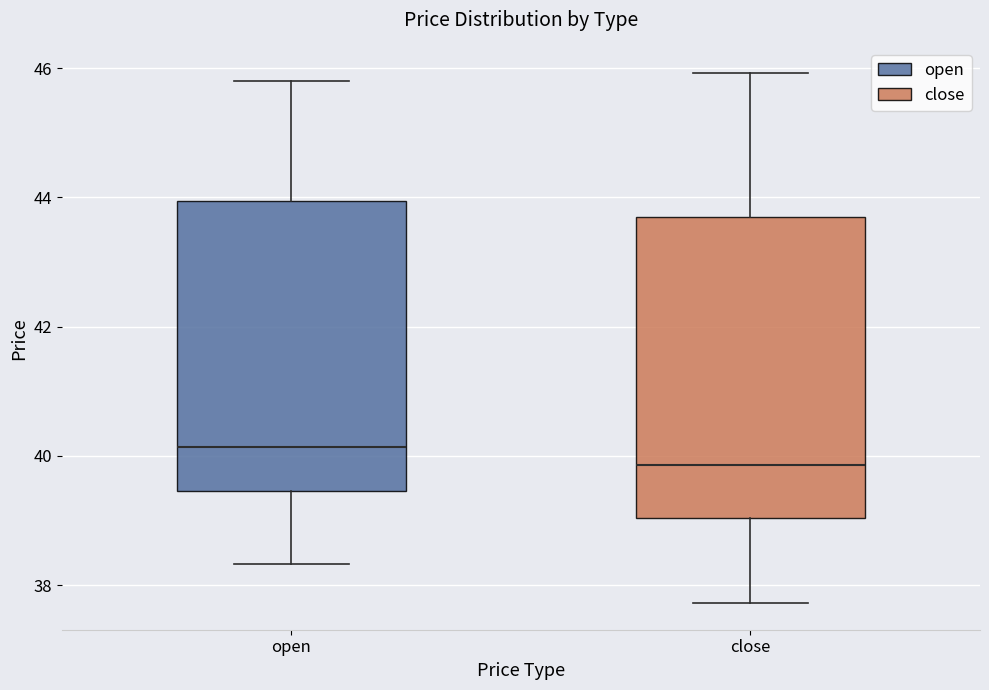

Which box's median line is the highest?

open